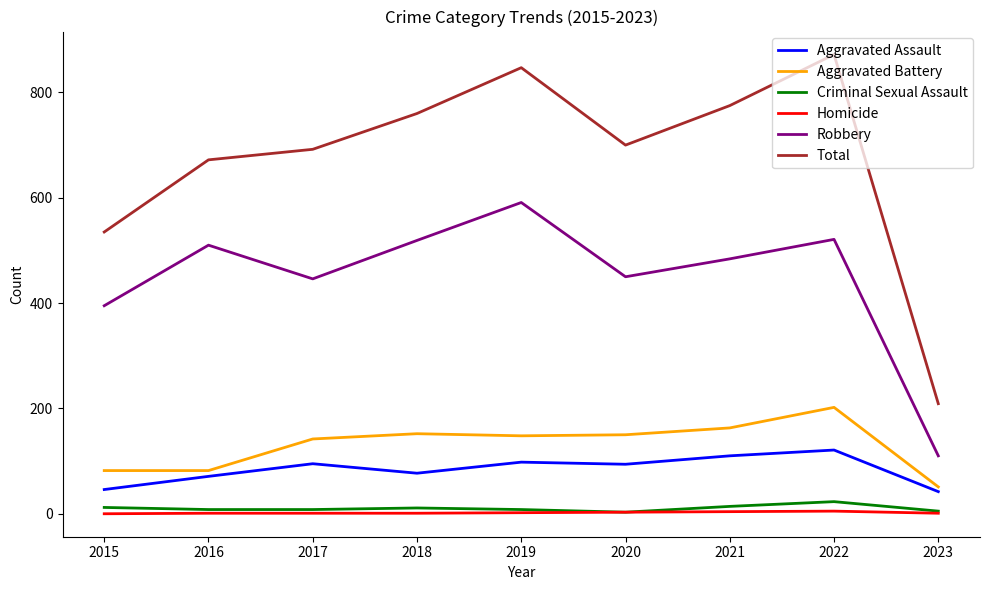

The value of Robbery at 2023 is 110. True or false?

True